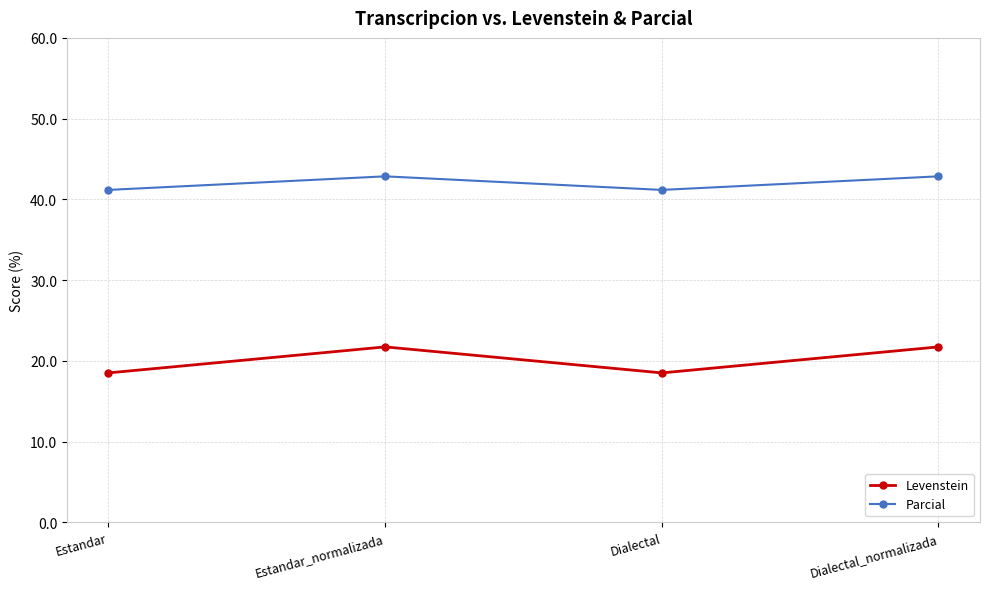

In Parcial, how many points are higher than both neighbors (excluding endpoints)?

1